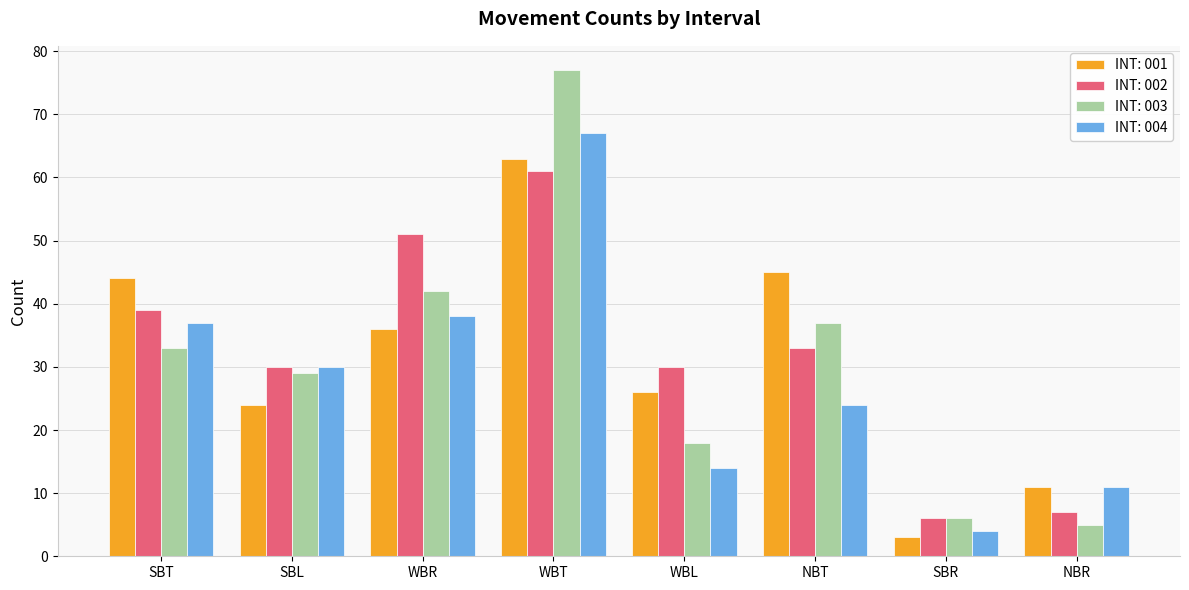

What is the label of the 6th bar from the left?

NBT